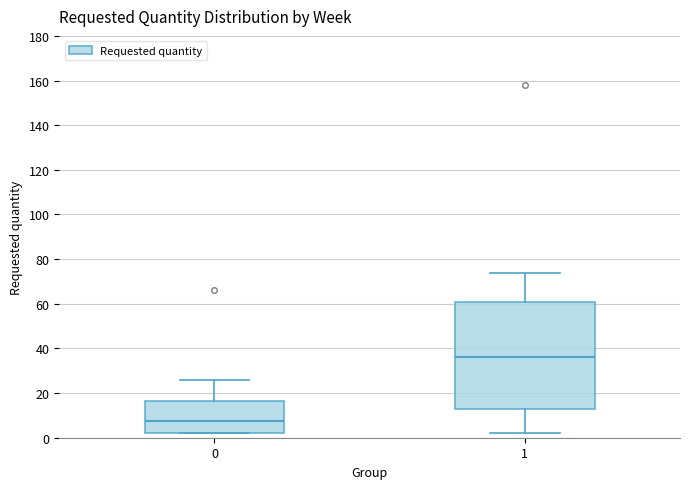

Which box has the lowest median line?

0